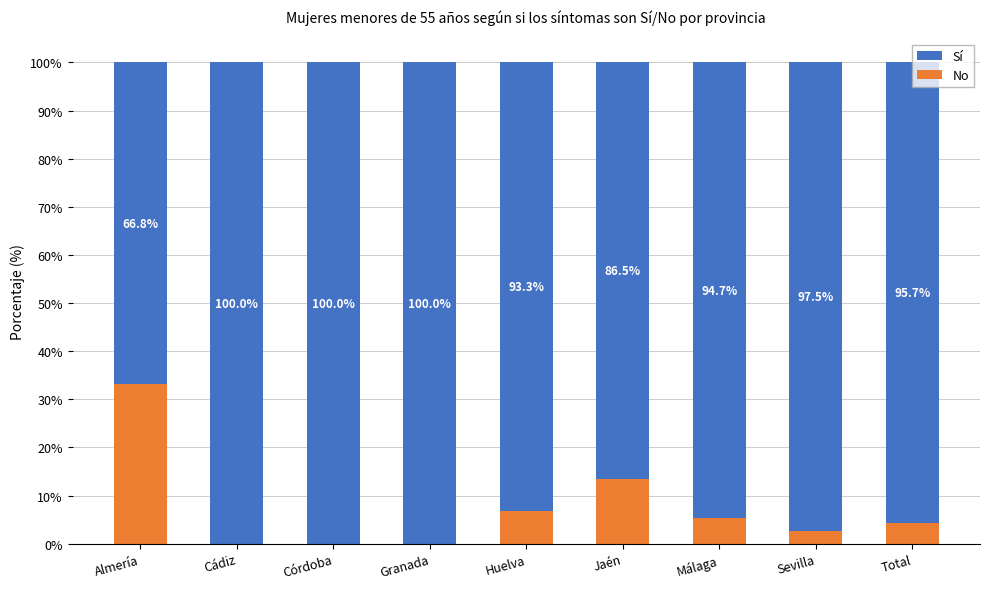

Are the bars horizontal?

No